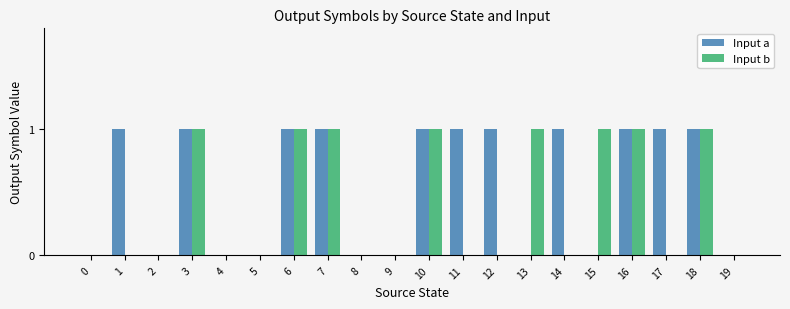

Is it true that Input a equals 0 at 16?

False